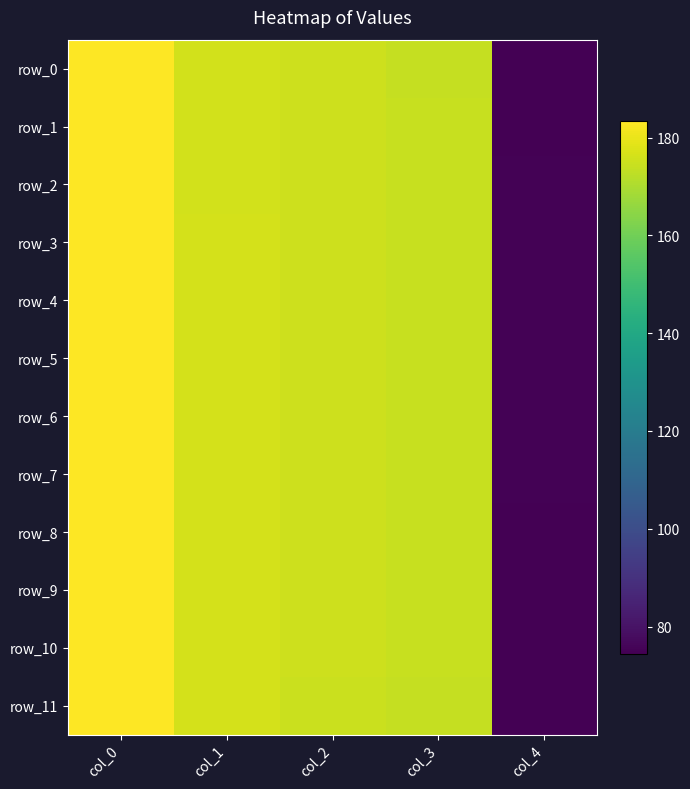

Is the value of row_0 at col_0 greater than the value of row_4 at col_0?

No